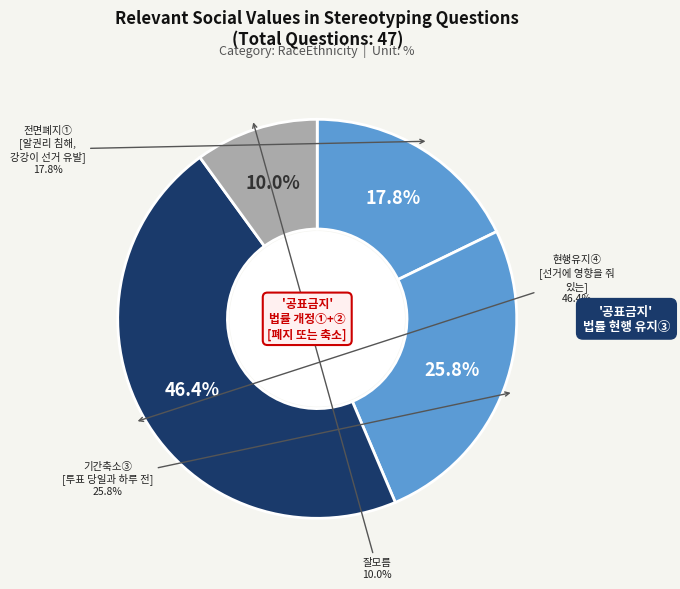

To the nearest percent, what is the difference between the largest and smallest slice percentages?

36%